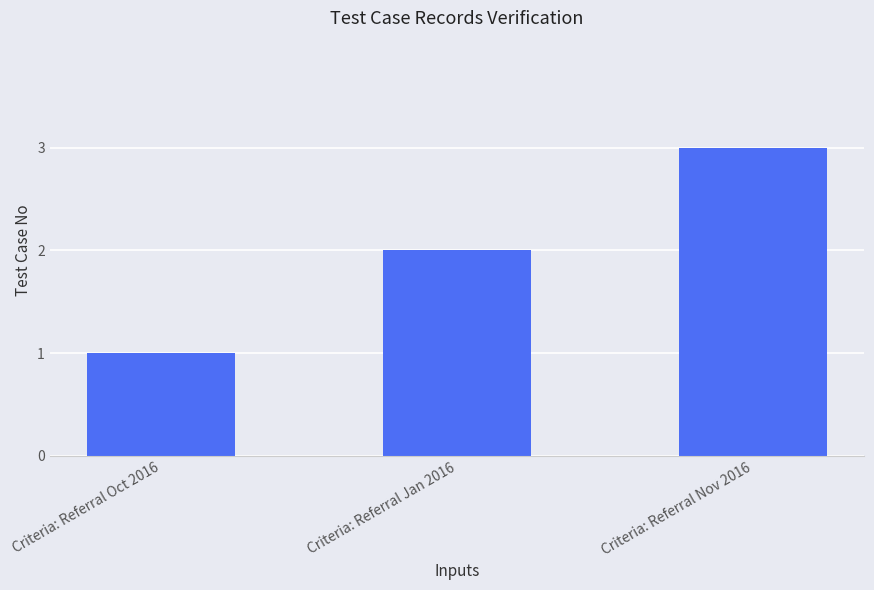

Which label corresponds to the largest value in the chart?

Criteria: Referral Nov 2016